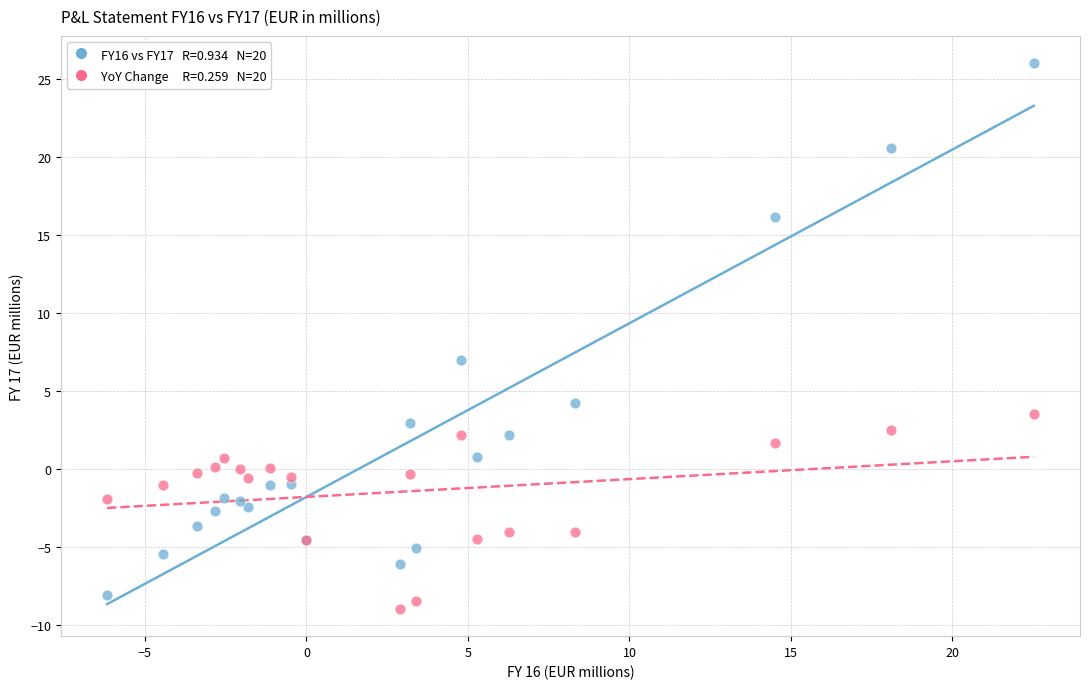

Across all series, what Y value is closest to 8?

7.0